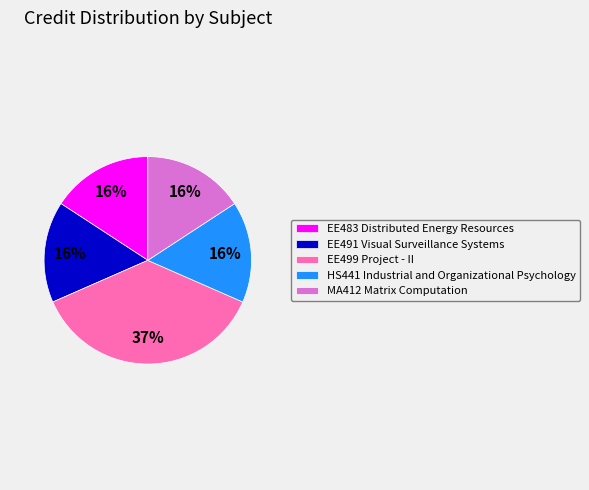

How many slices are in this pie chart?

5